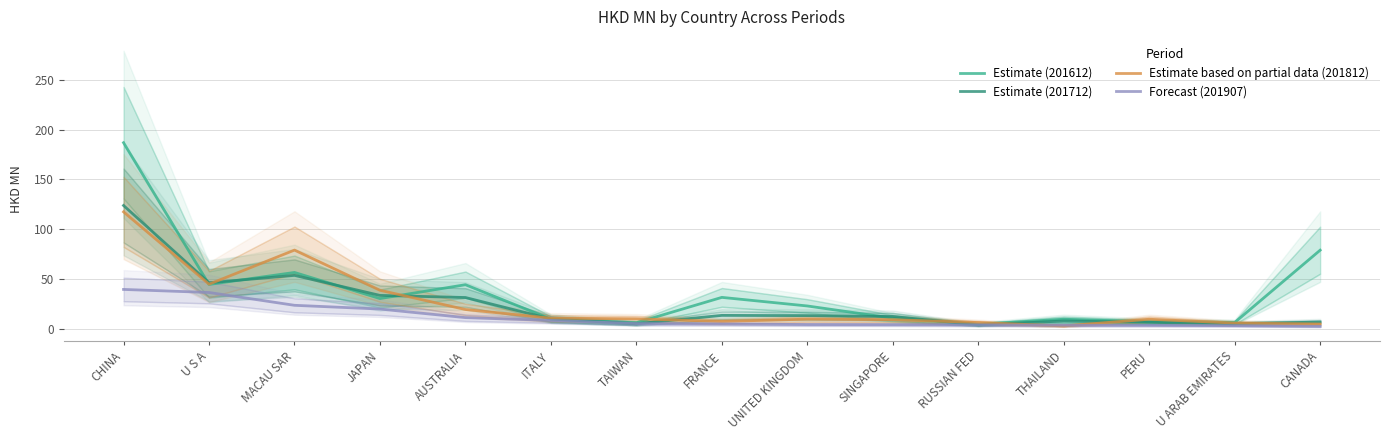

Is it true that Estimate (201712) equals 48.7 at JAPAN?

False